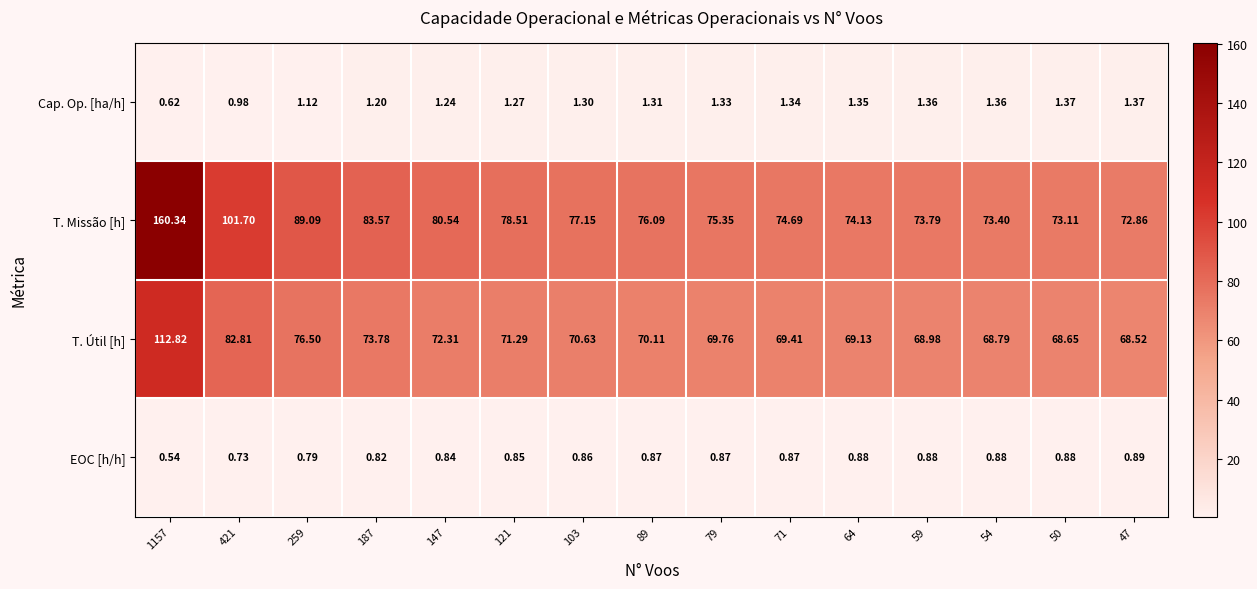

Is the value of Cap. Op. [ha/h] at 147 greater than the value of T. Missão [h] at 121?

No